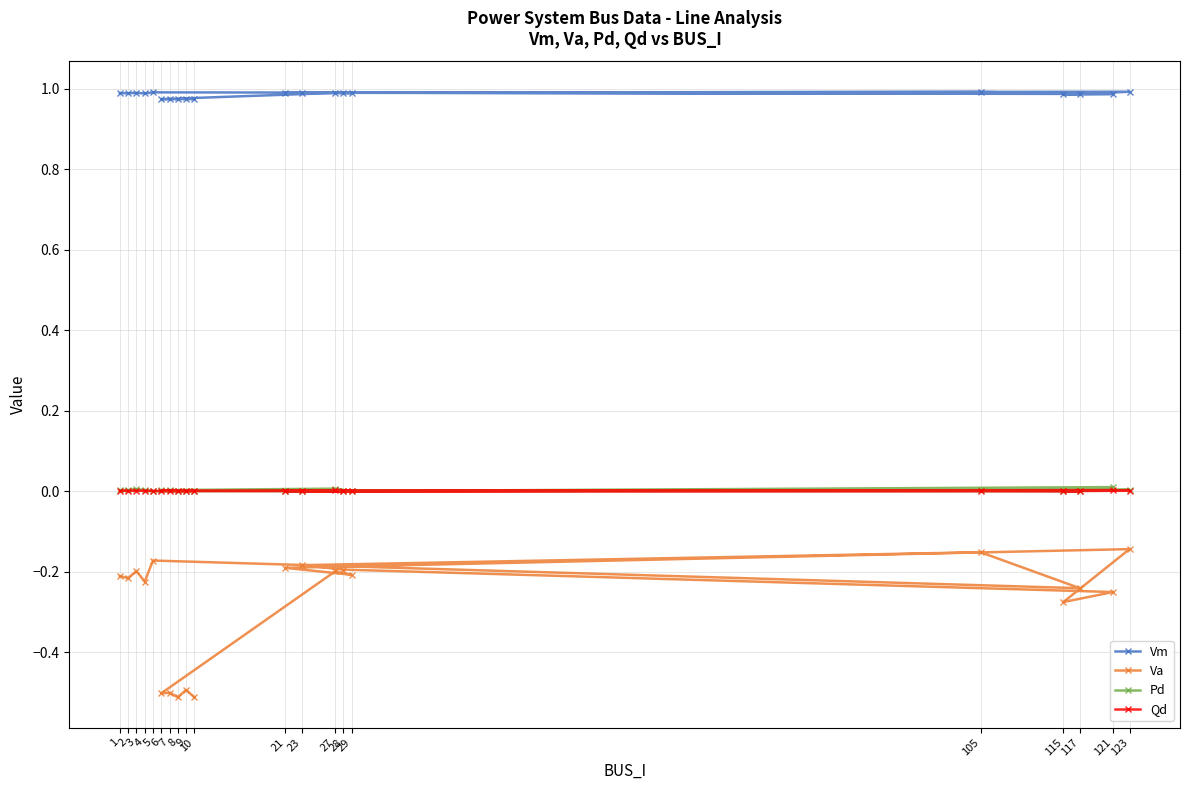

What is the difference between the highest and lowest values at 28?

1.2